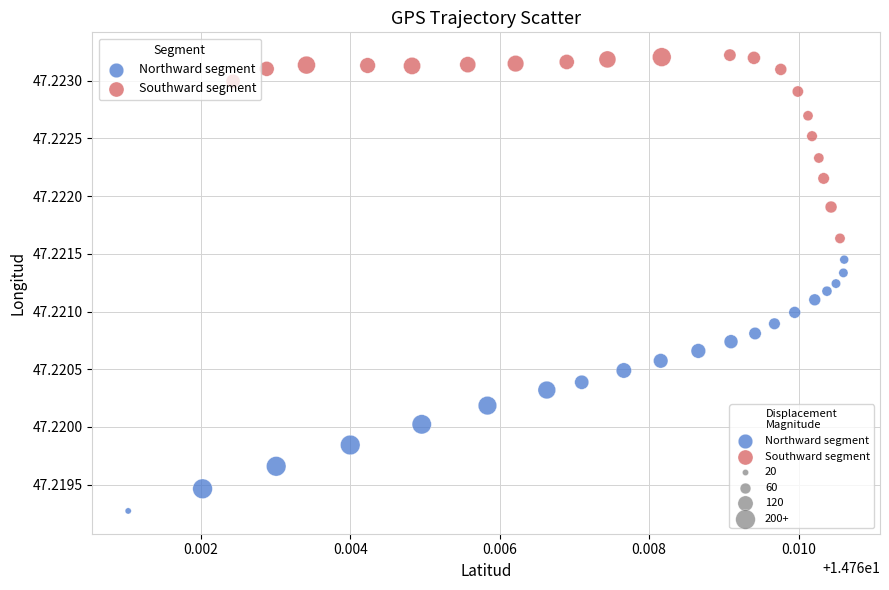

Which series contains the highest Y value?

Southward segment